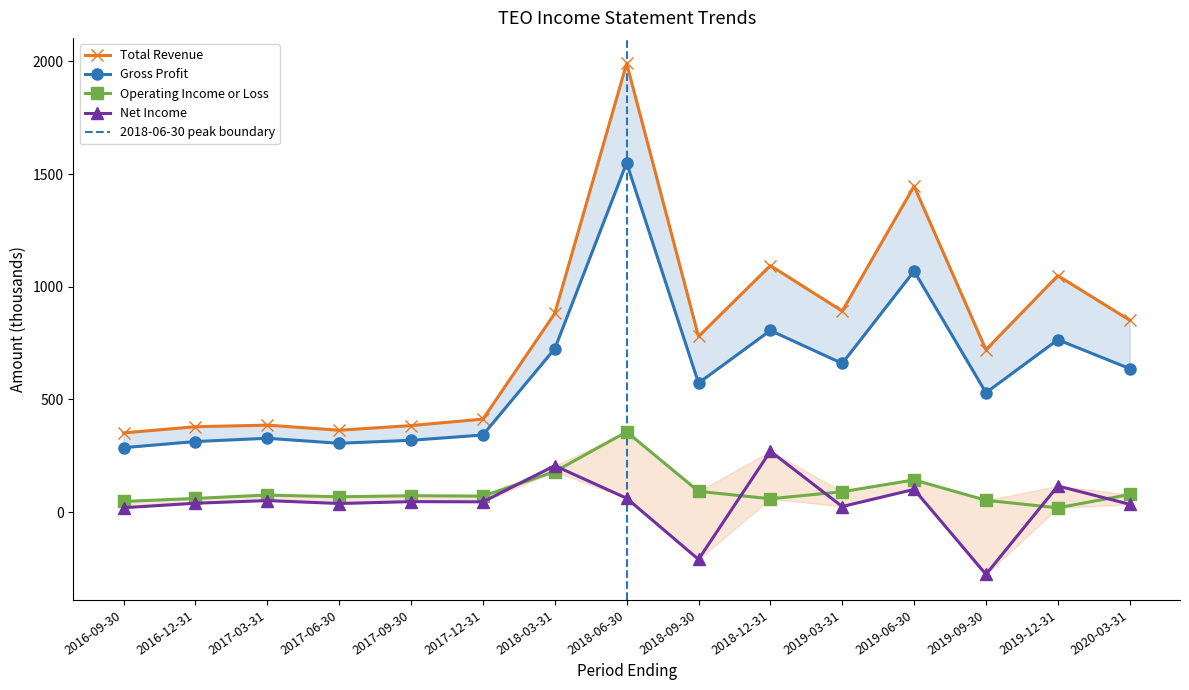

How many lines are shown in the chart?

4